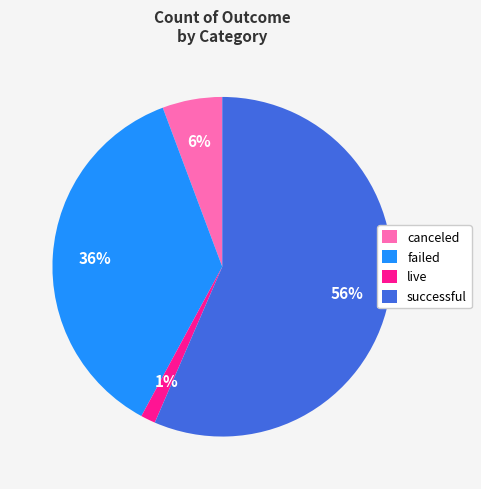

Rank the categories by value from highest to lowest.

successful, failed, canceled, live